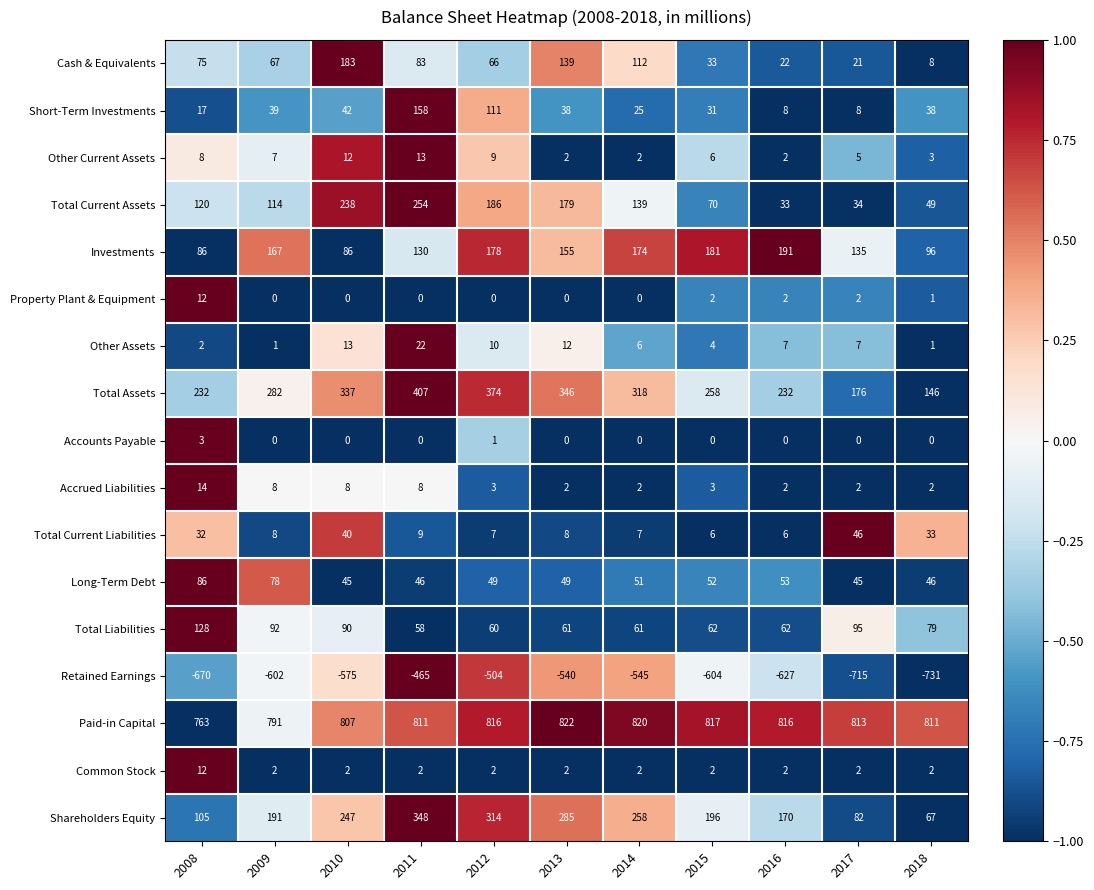

How many distinct data groups are displayed?

17